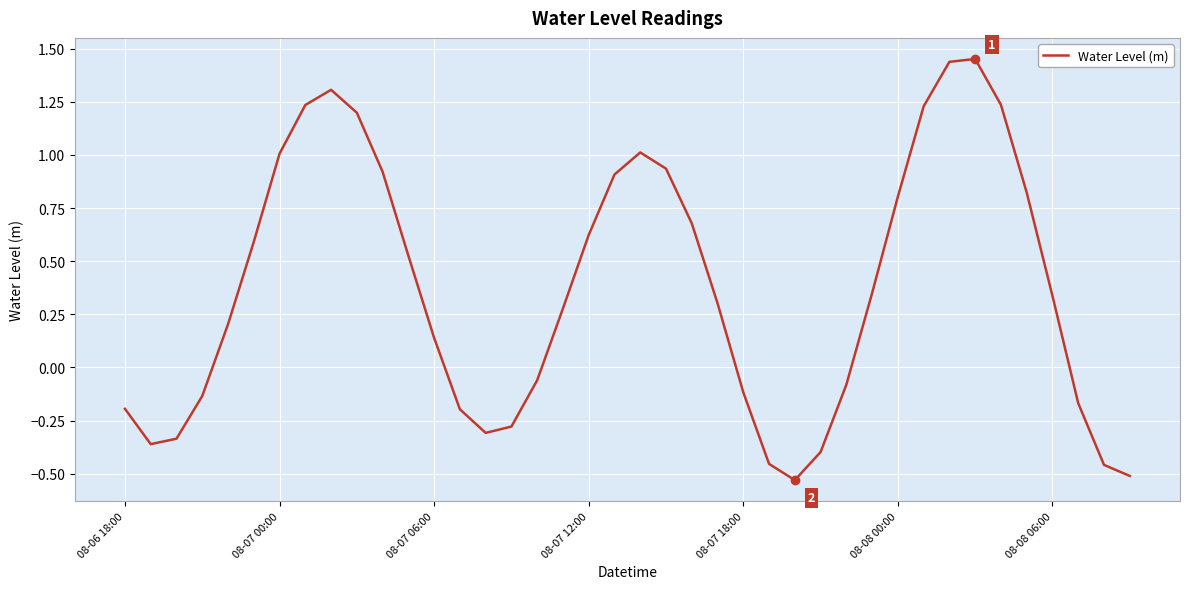

What is the difference between the maximum and minimum values?

2.0